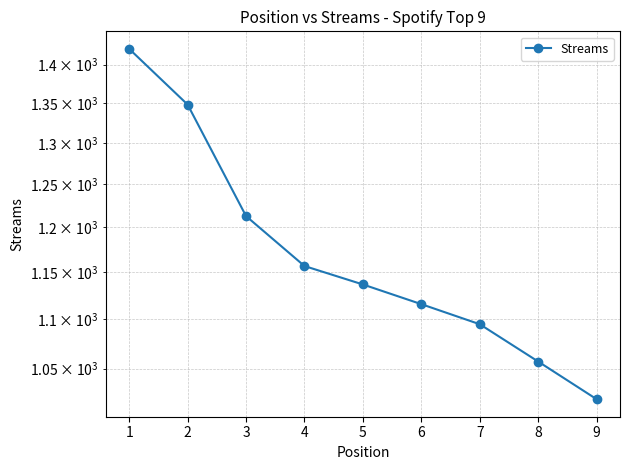

At which category does the chart reach its peak across all series?

1